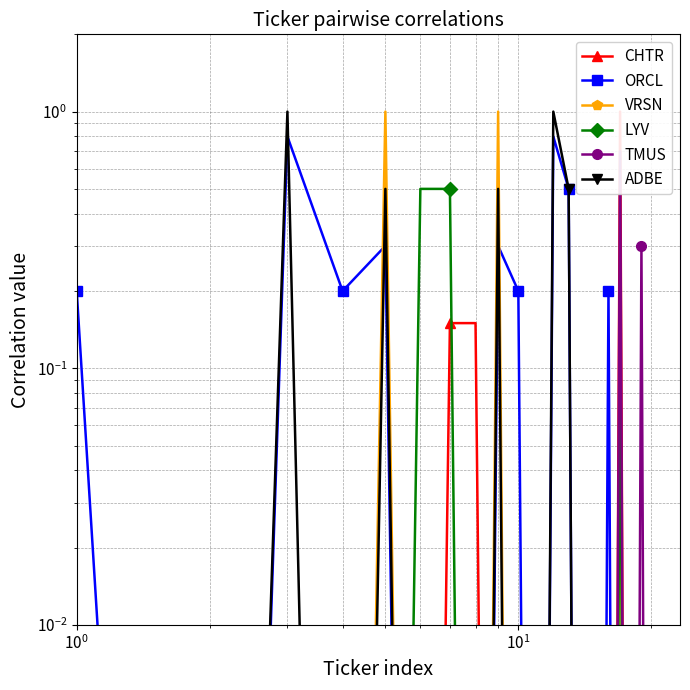

After their last crossing, which series has the higher values: ADBE or LYV?

LYV